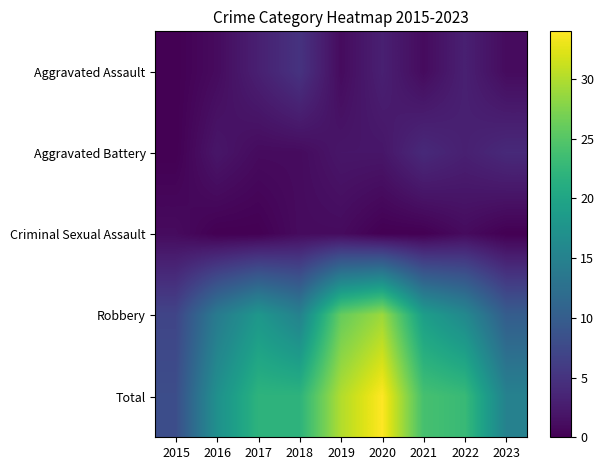

Count the number of categories in the chart.

9